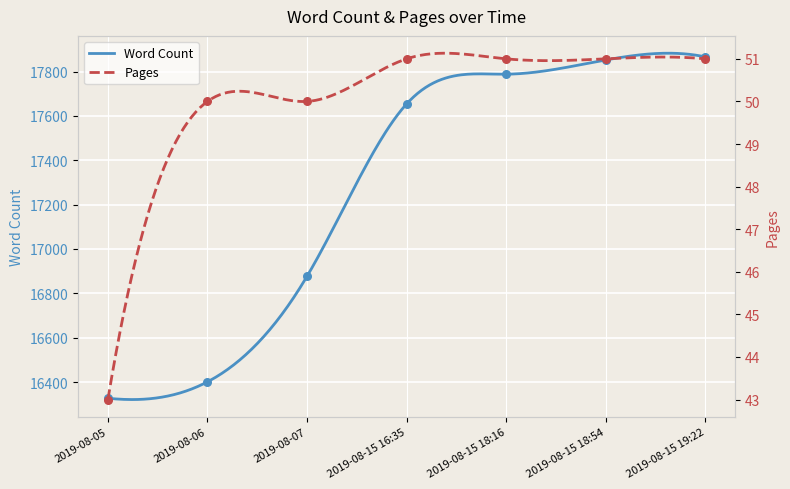

What are all the series names shown in the legend?

Word Count, Pages